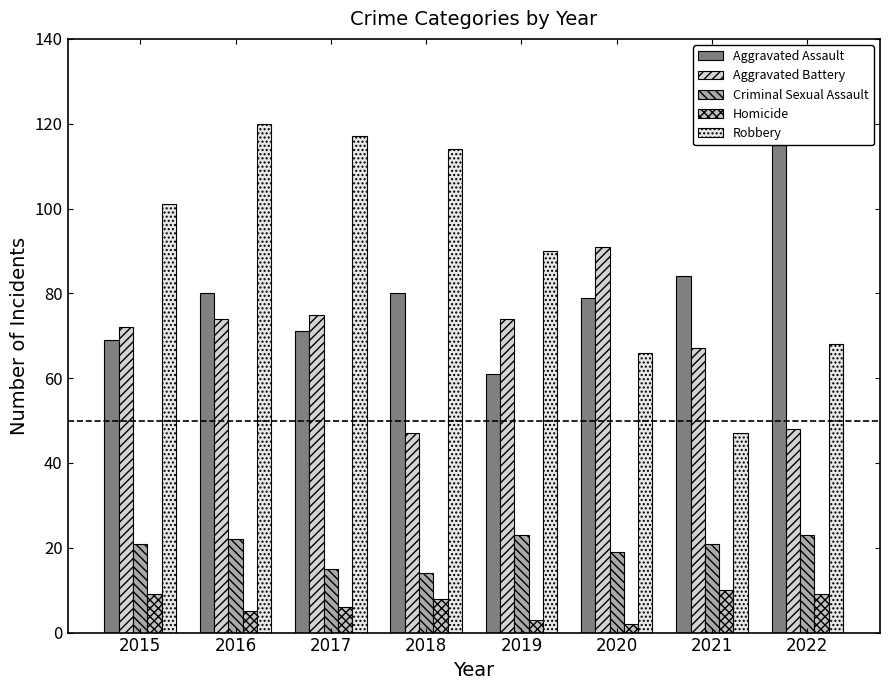

What is the highest value of the Homicide series?

10